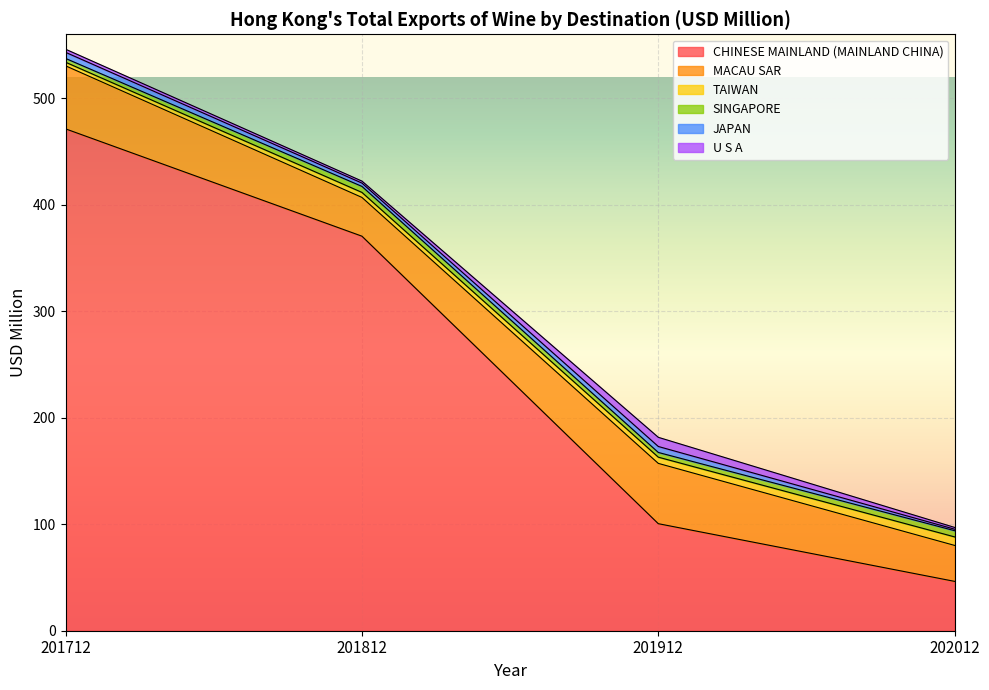

What is the sum of the CHINESE MAINLAND (MAINLAND CHINA) values at 201912 and 201712?

571.7